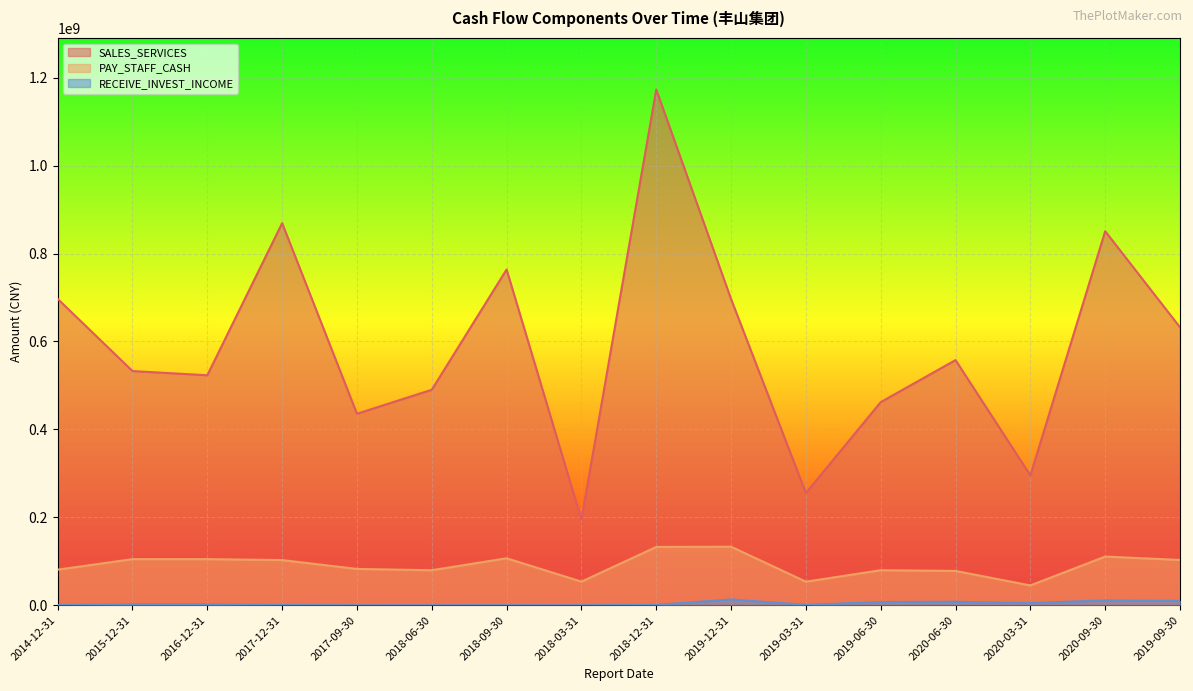

Which series changed the most between 2014-12-31 and 2015-12-31?

SALES_SERVICES